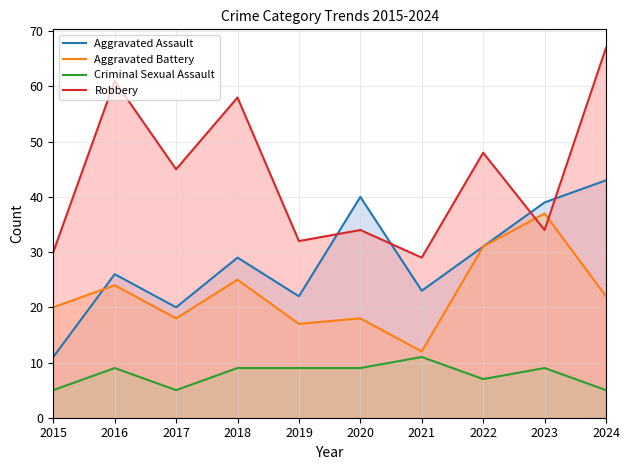

What is the value of the Criminal Sexual Assault point at the 4th from the left?

9